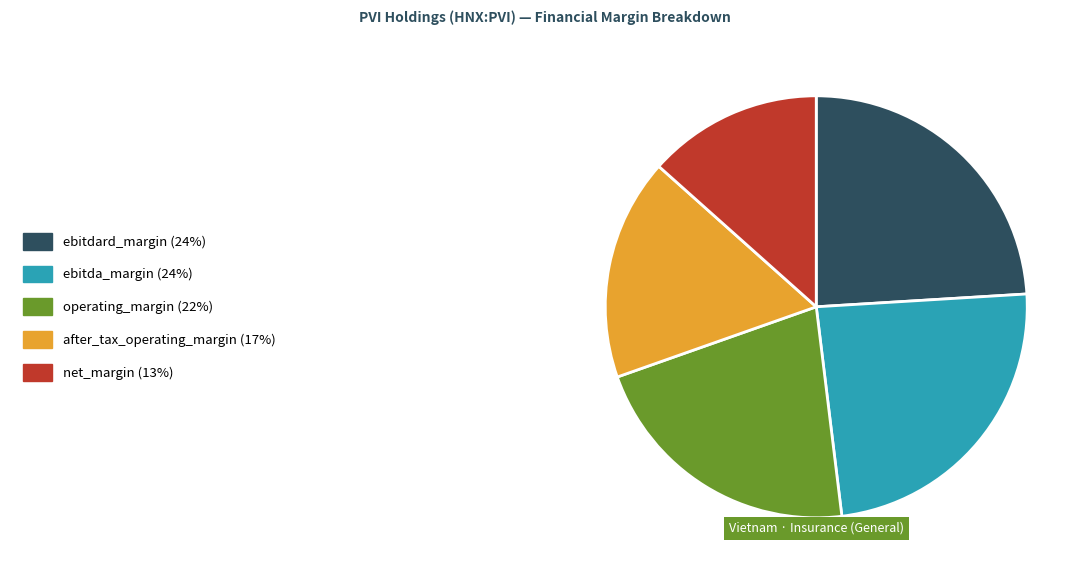

How many segments does this pie chart have?

5